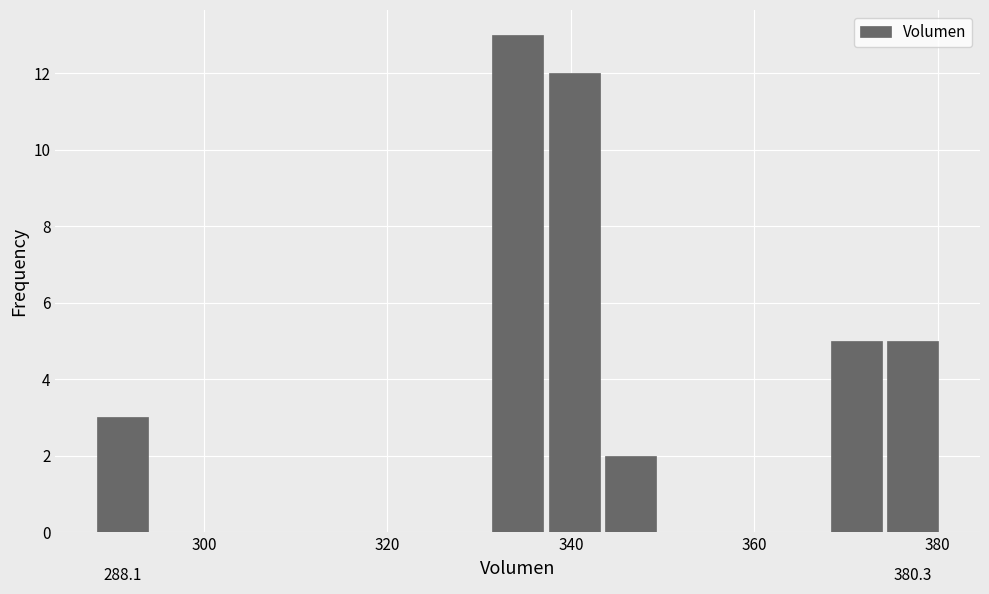

Around what value on the x-axis is the tallest bar? Give the approximate position of its centre, as read against the axis.

334